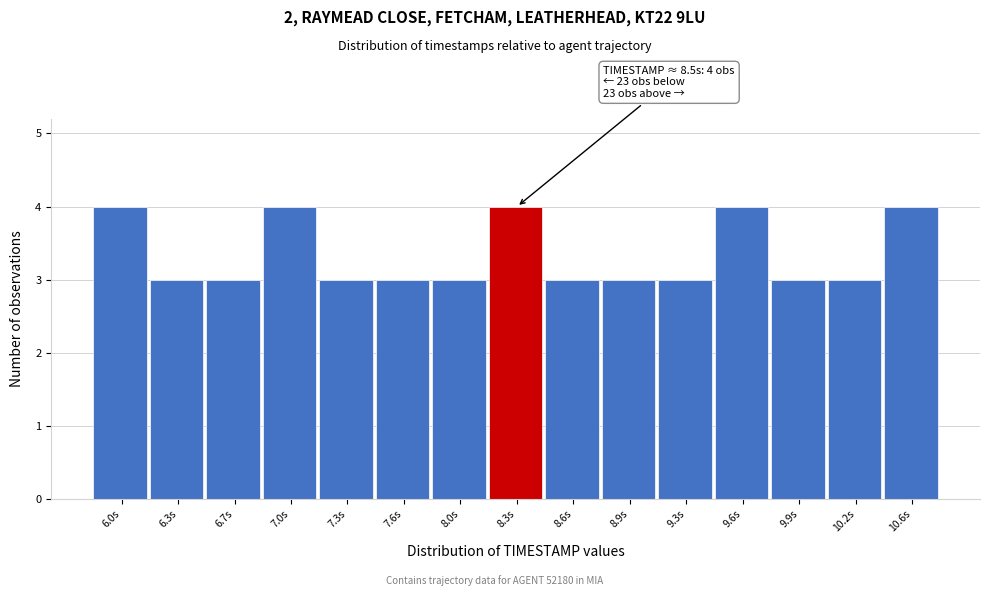

Reading left to right, transcribe all the data shown in this chart.

6.0s=4	6.3s=3	6.7s=3	7.0s=4	7.3s=3	7.6s=3	8.0s=3	8.3s=4	8.6s=3	8.9s=3	9.3s=3	9.6s=4	9.9s=3	10.2s=3	10.6s=4